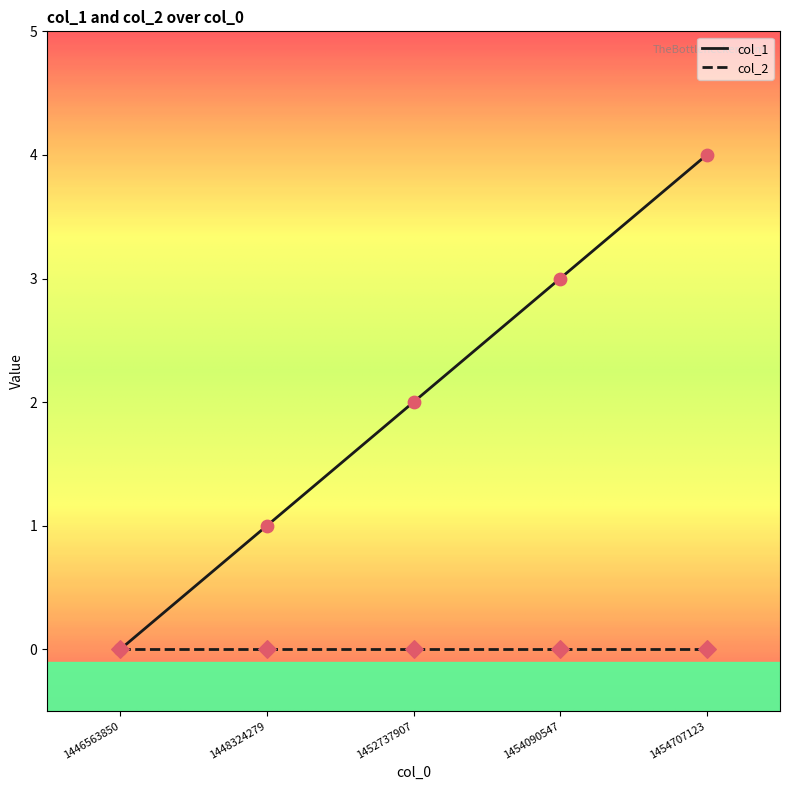

What is the difference between the highest and lowest values at 1454707123?

4